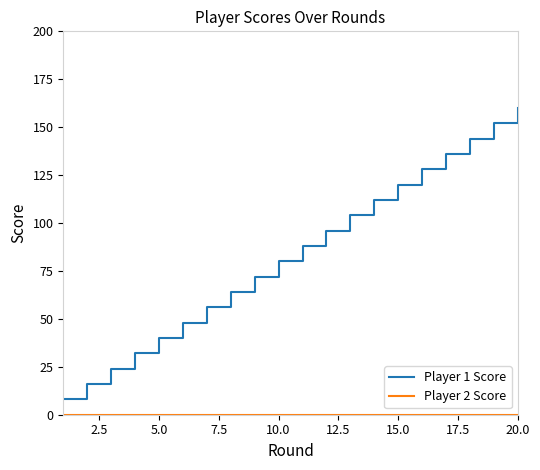

How many categories are shown in the chart?

20